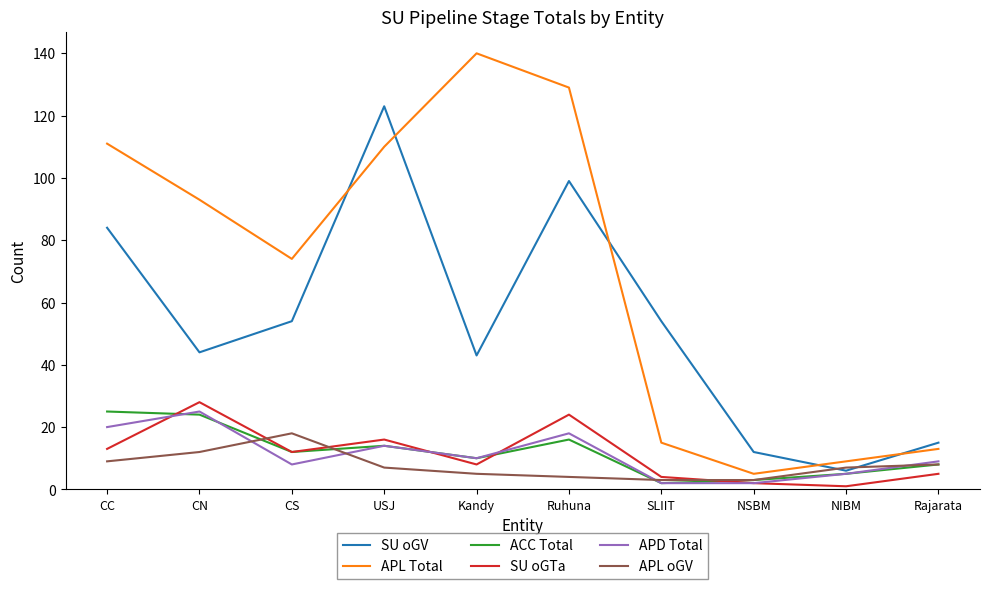

What position from the right is CC?

10